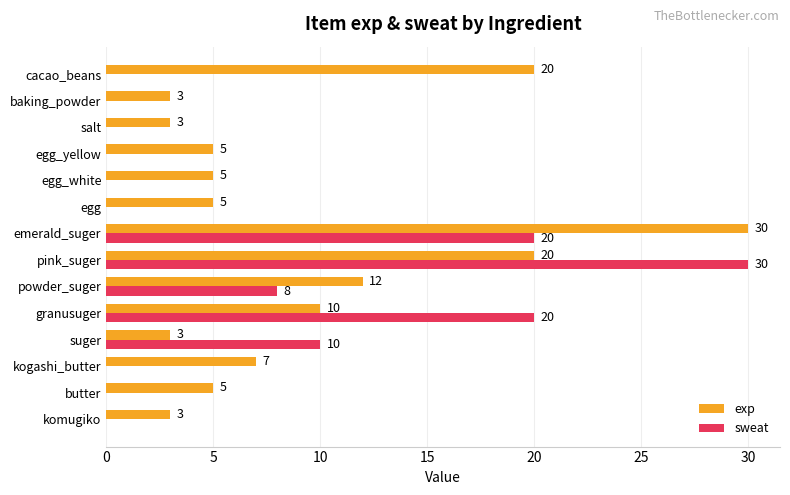

What is the sum of all exp values?

131